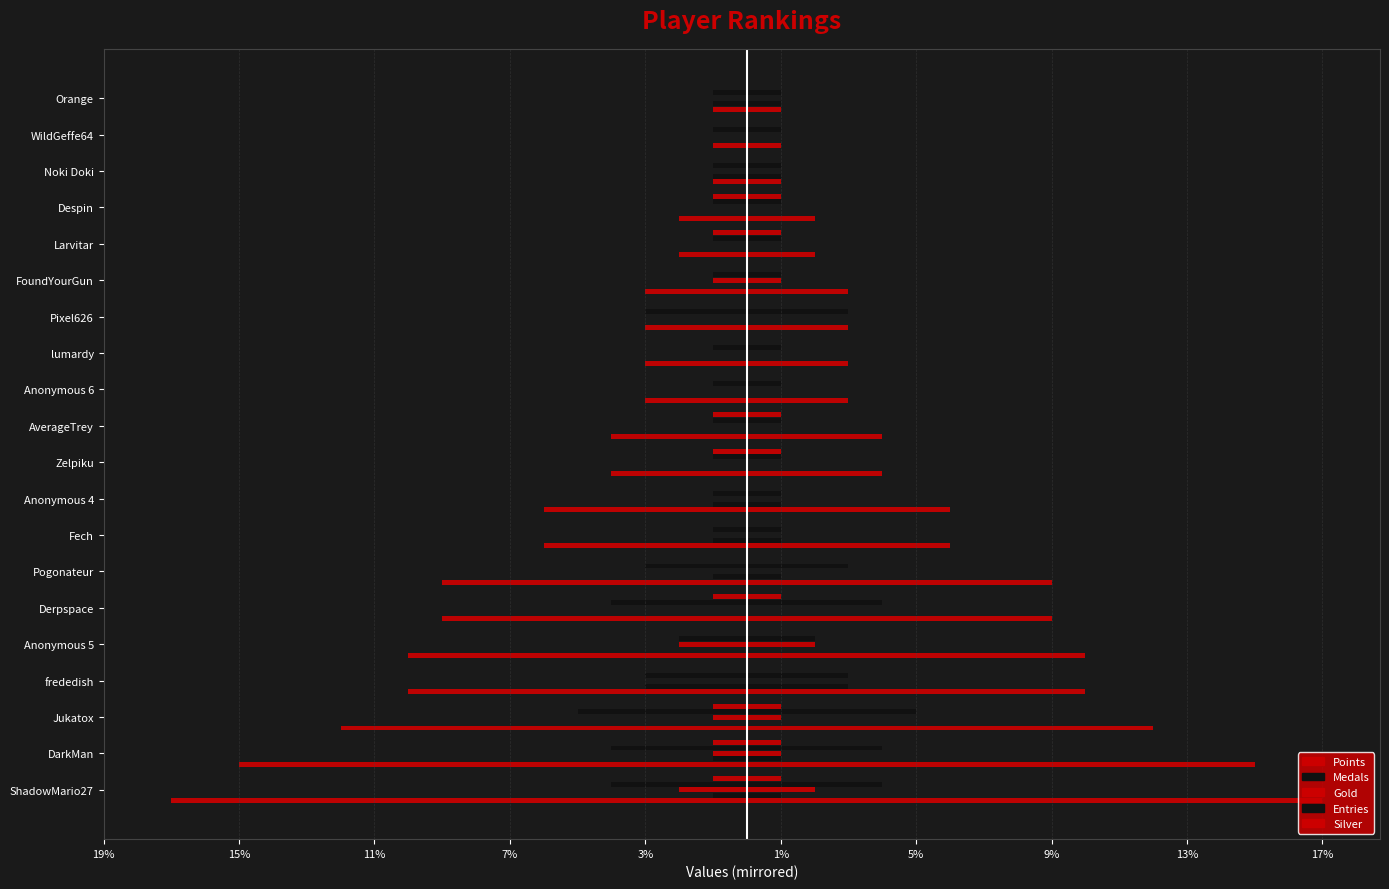

True or false: Entries has a value of -1 at Anonymous 4.

True